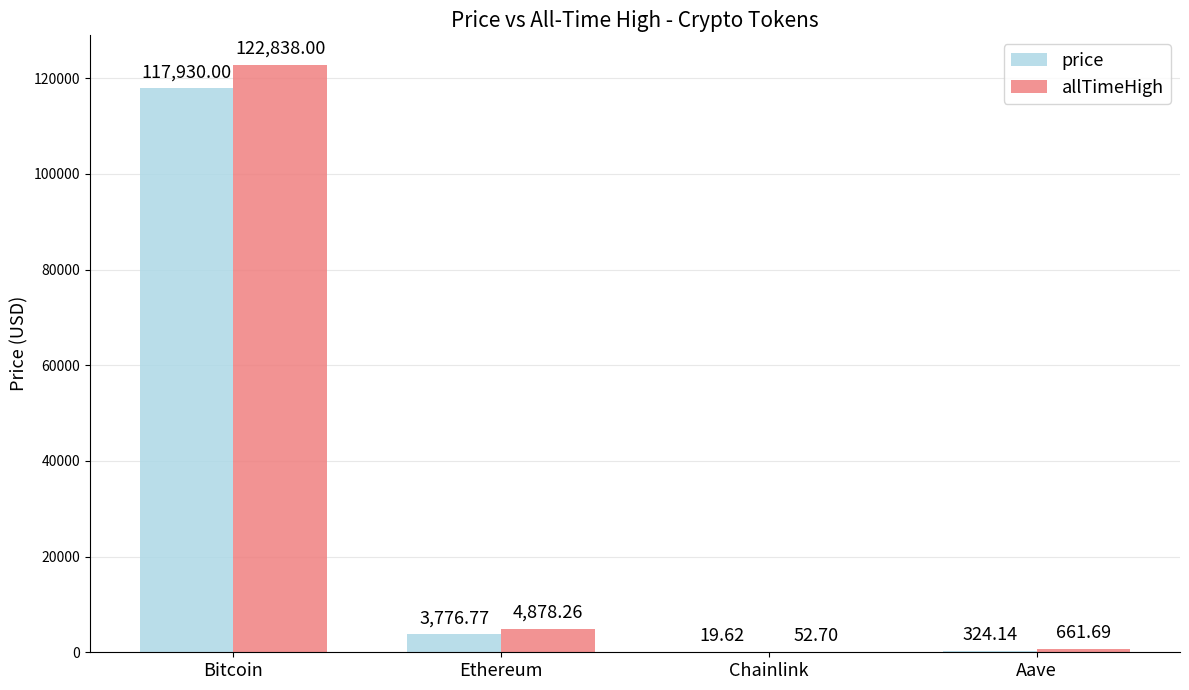

At which label is price closest to 58974?

Ethereum